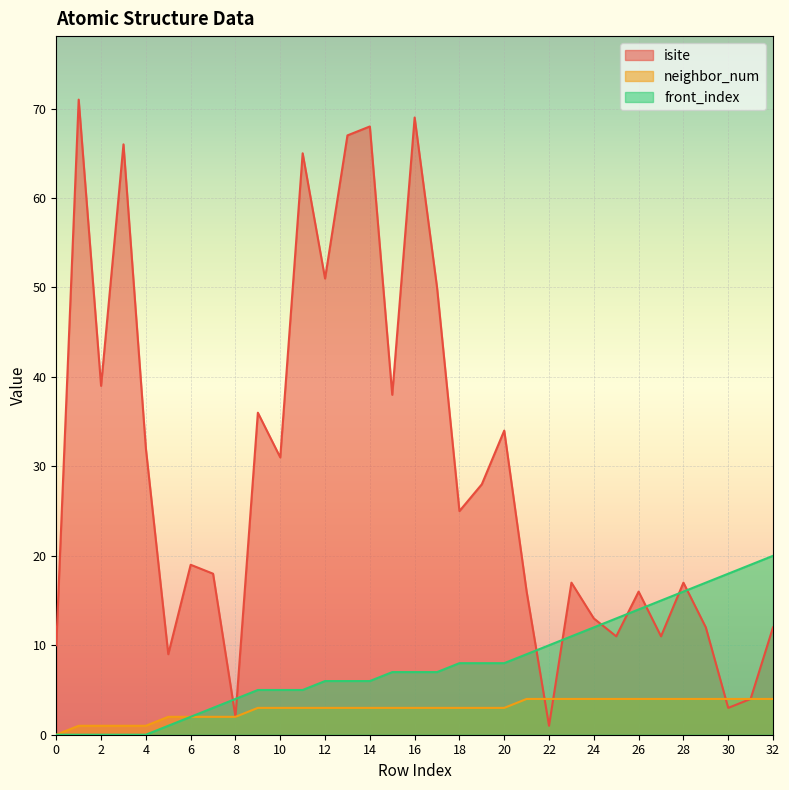

The value of isite at 11 is 65. True or false?

True